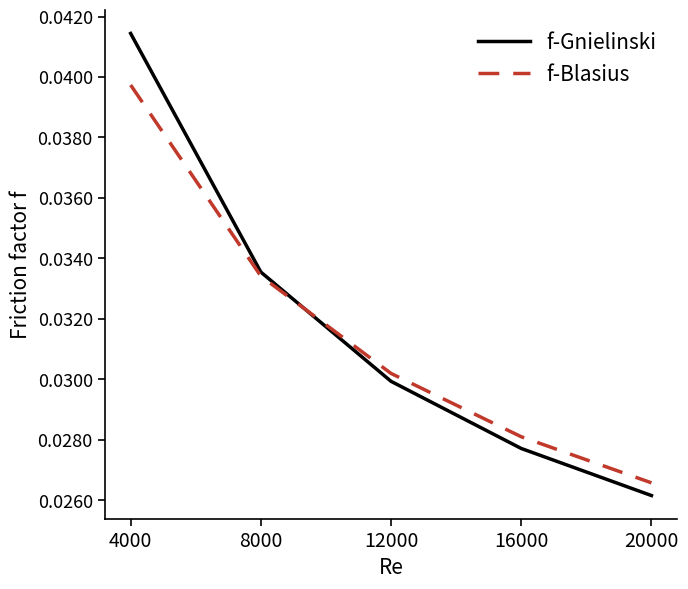

What is the total value across all series at 4000?

0.1